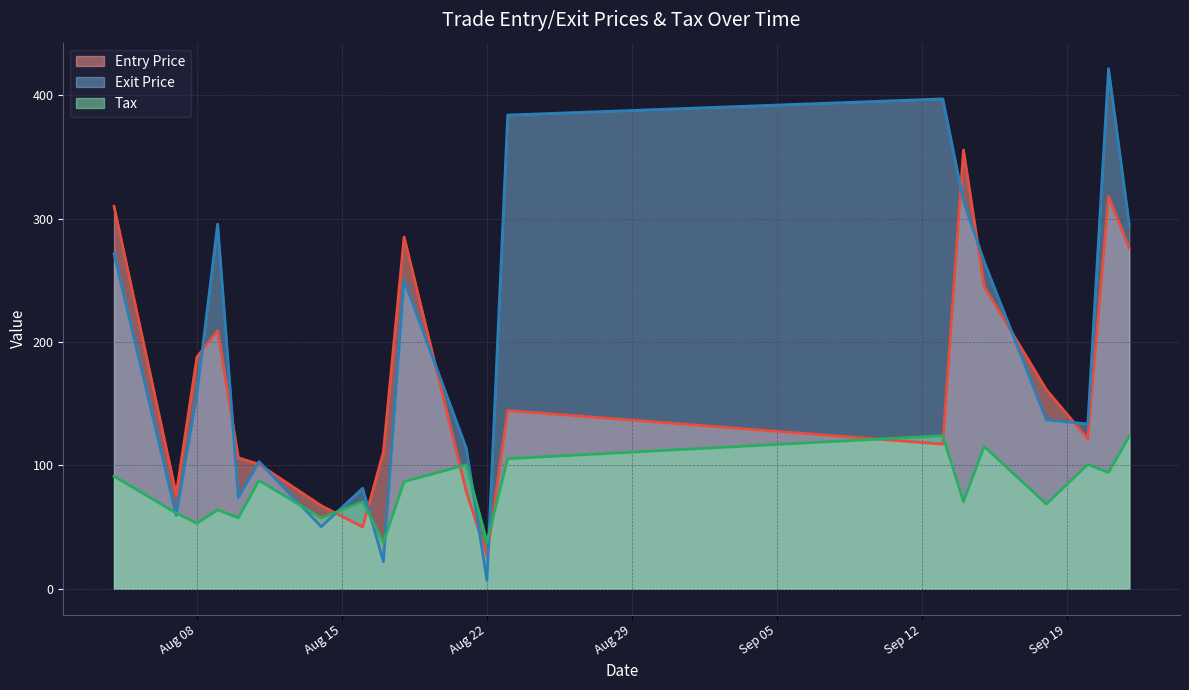

How many intersections are there between Tax and Exit Price?

8